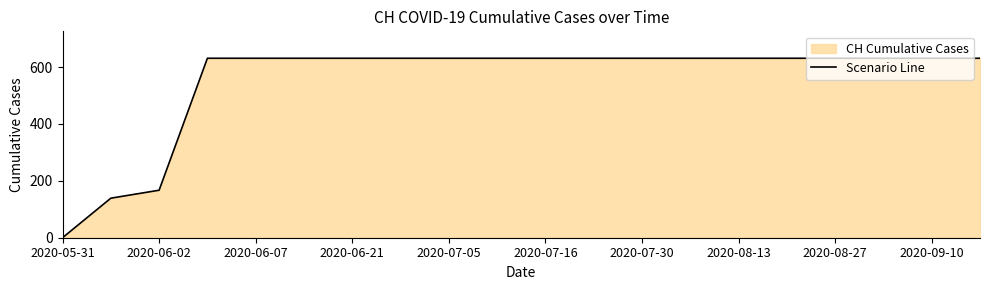

What is the change in value from 2020-05-31 to 2020-08-13?

+631